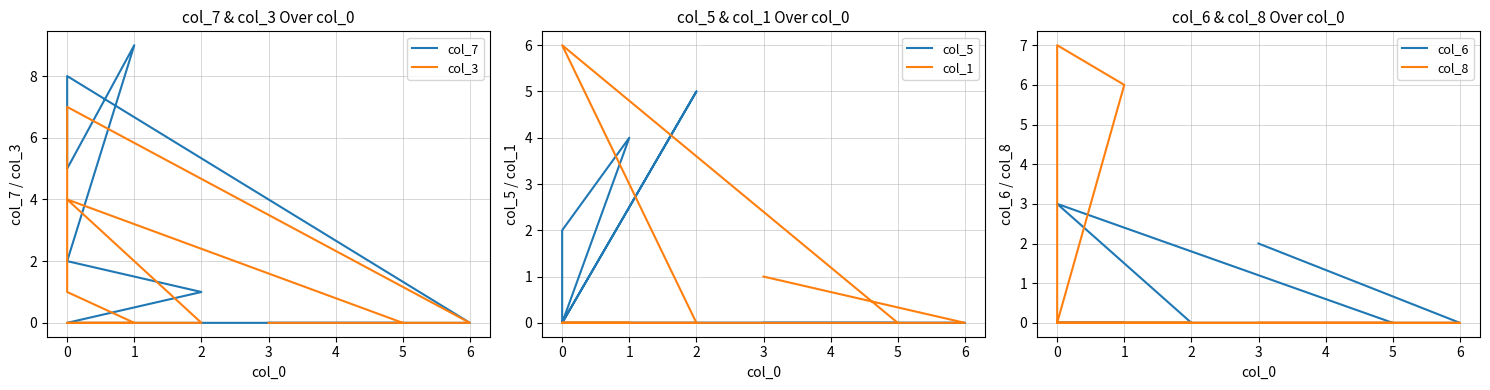

True or false: col_6 and col_1 cross at least once.

False